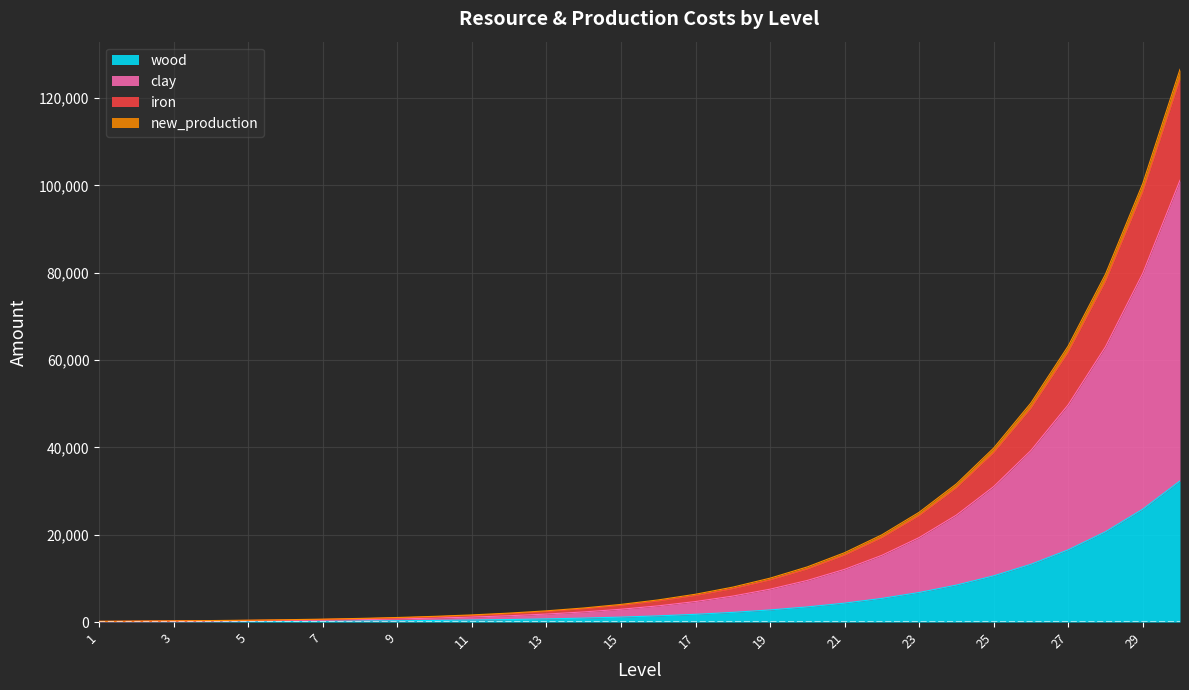

What is the difference between the maximum and minimum values in the wood series?

32262